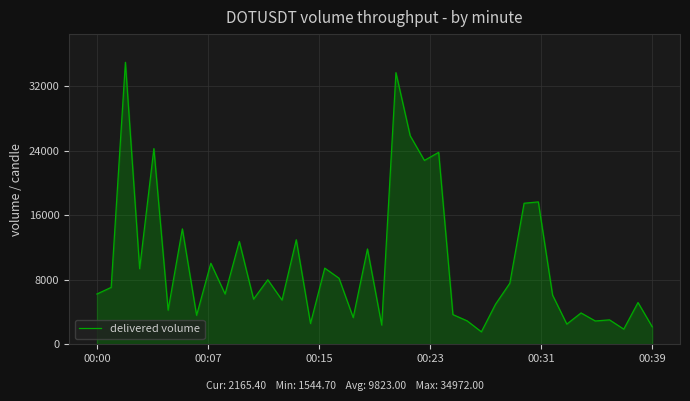

What is the difference between the maximum and minimum values?

33427.3